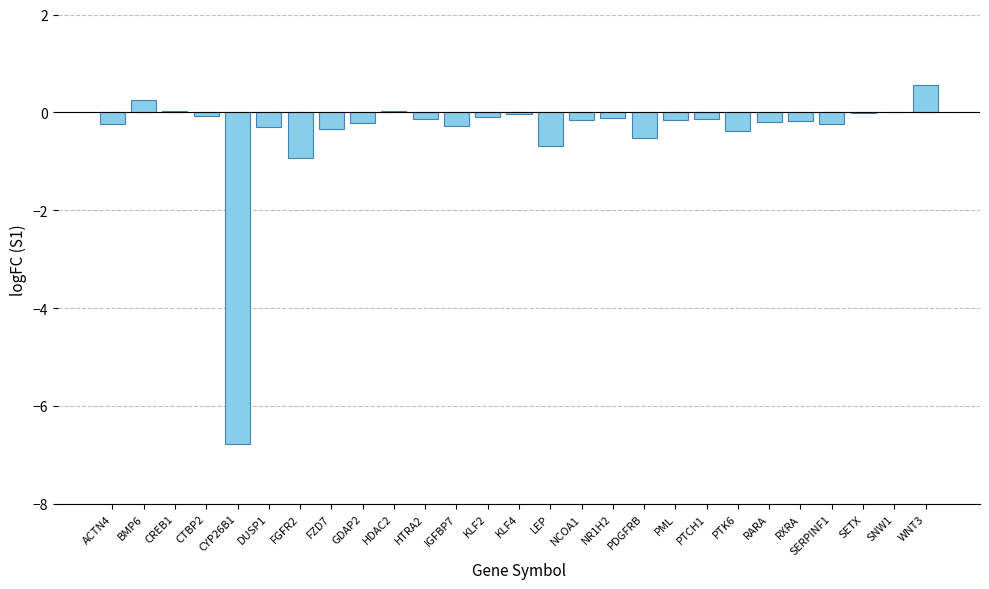

The chart shows a value of -0.1 at HTRA2. True or false?

True